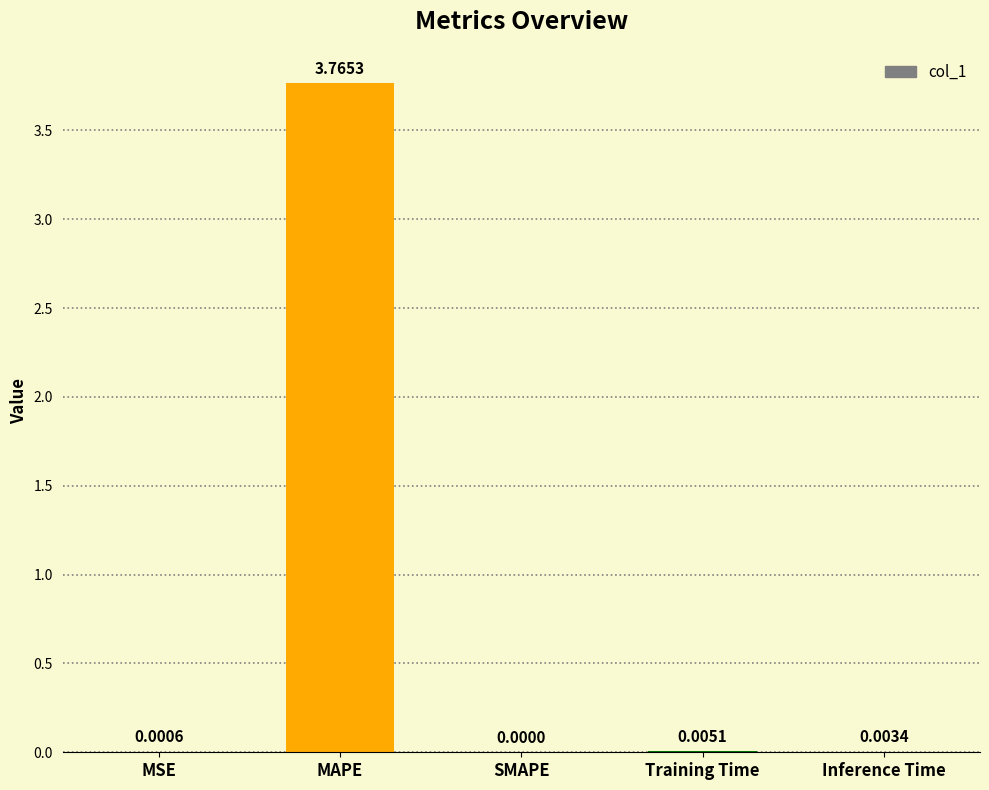

Where is the data nearest to the value 1?

Training Time